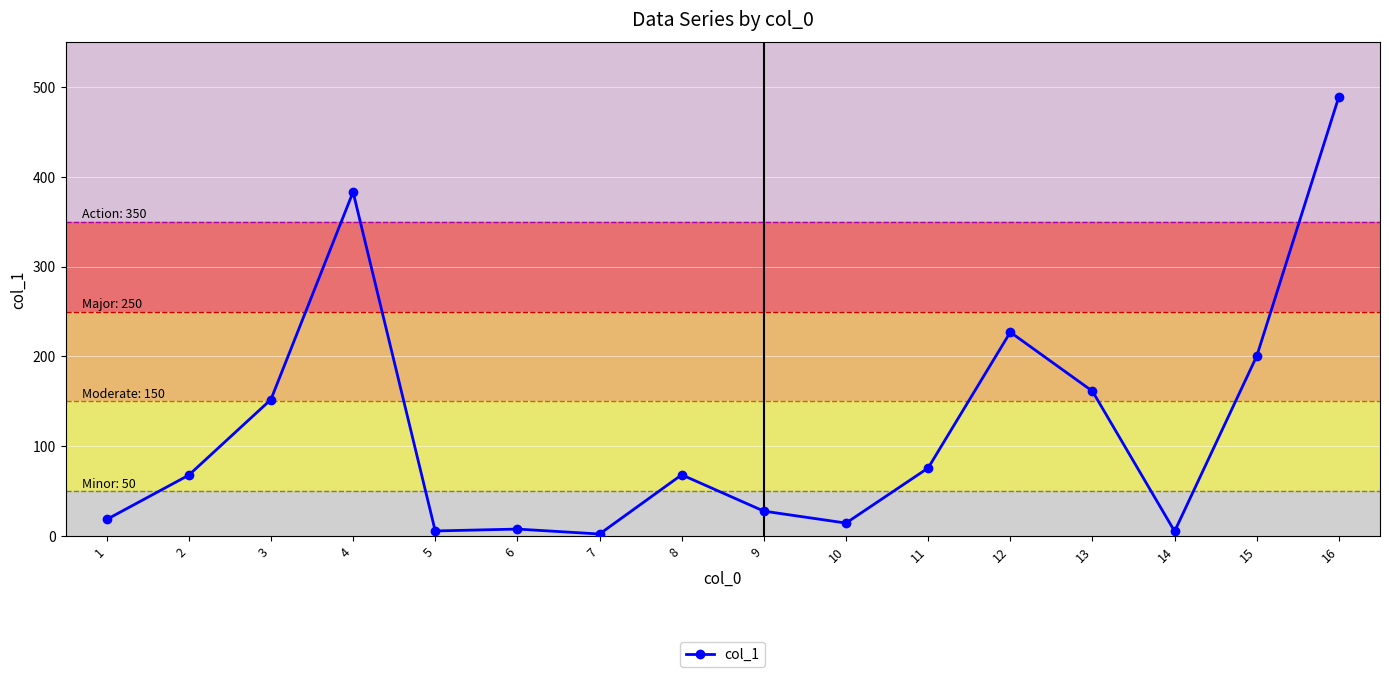

What is the value of the 11th point from the left?

75.6